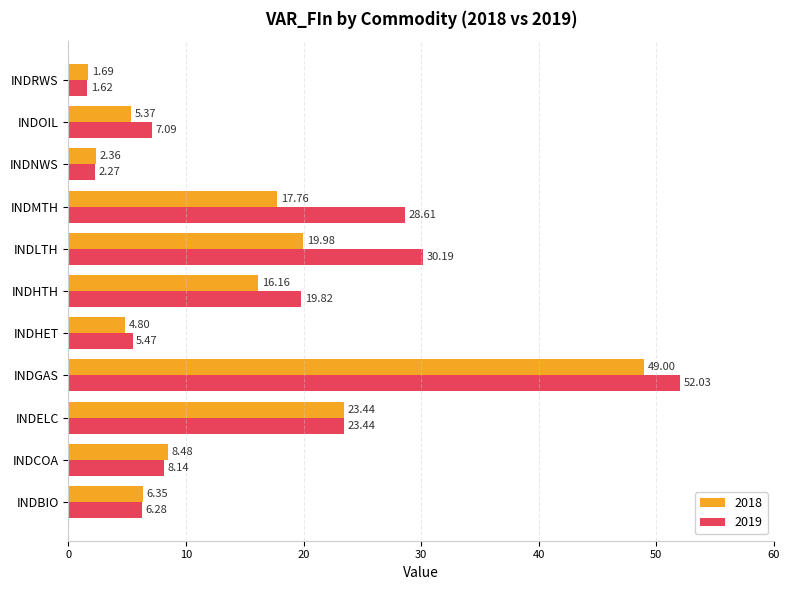

What is the spread (max minus min) of values at INDCOA?

0.3